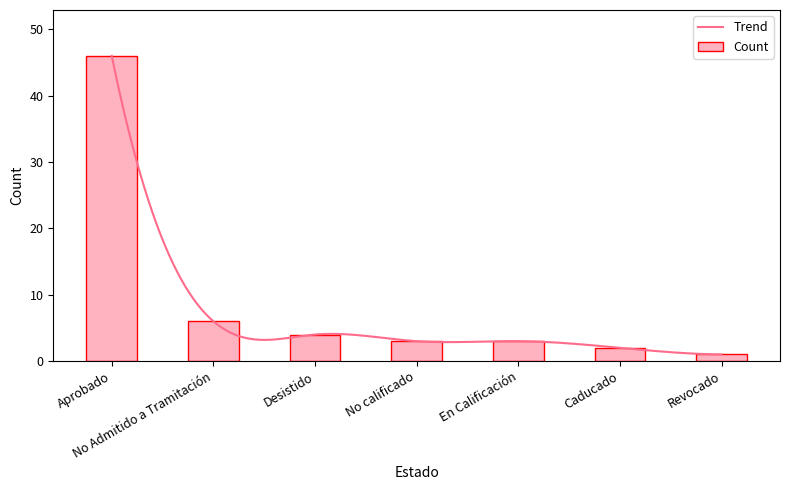

Where is the data nearest to the value 23?

No Admitido a Tramitación